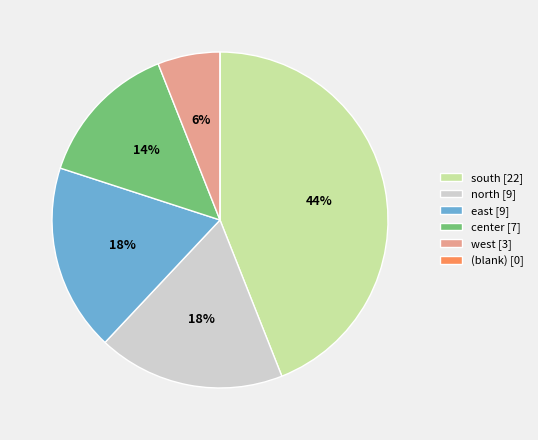

To the nearest percent, what is the difference between the largest and smallest slice percentages?

44%